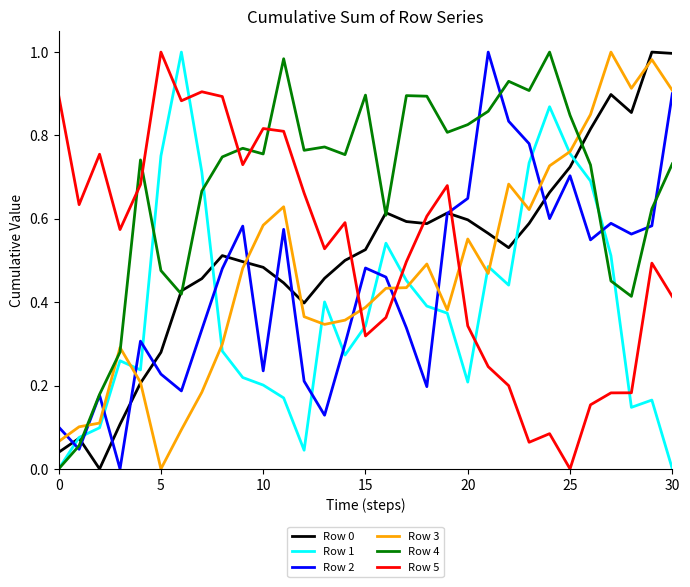

Which series has the largest total across all categories?

Row 4